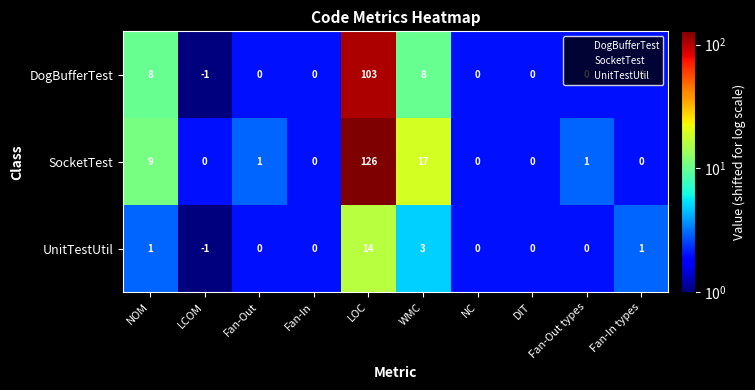

Which label corresponds to the largest value in the chart?

LOC